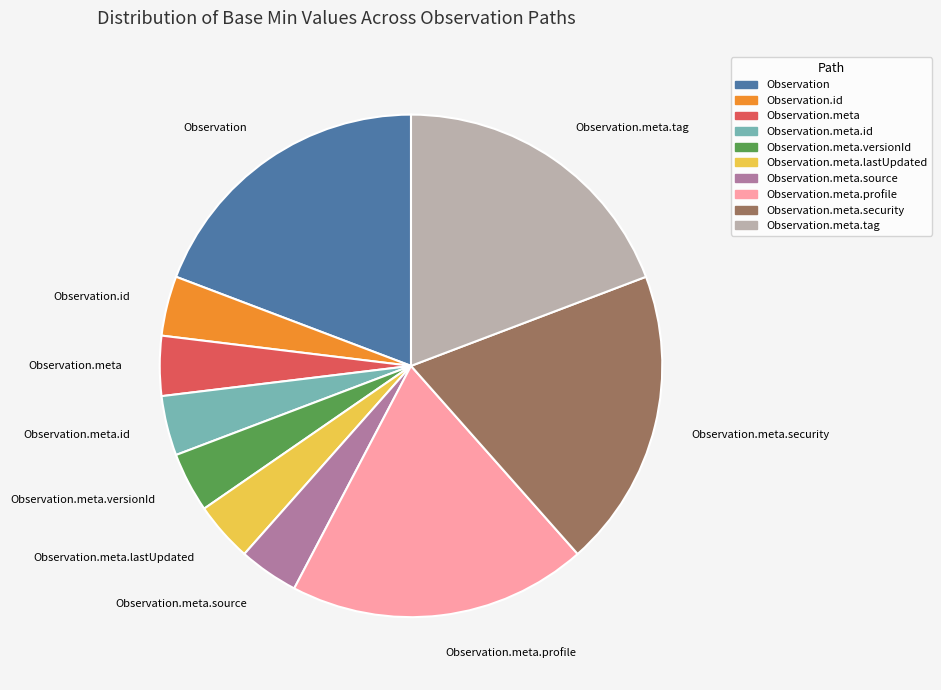

Is there any slice that represents more than half of the pie?

No